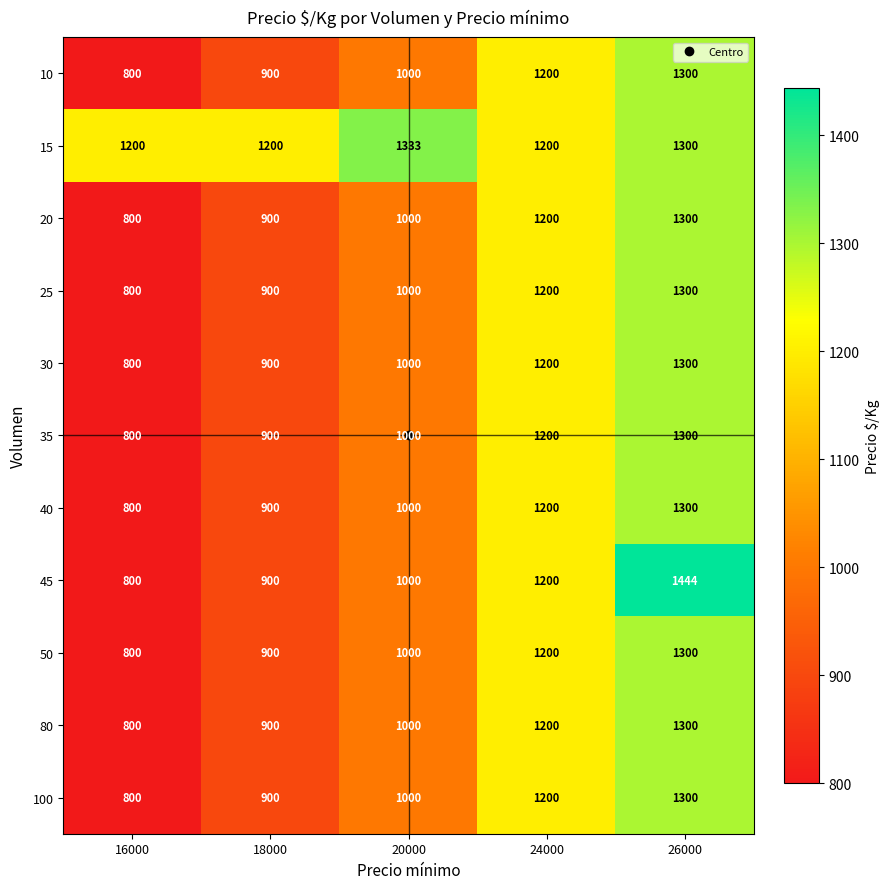

Where is 100 nearest to the value 1050?

20000